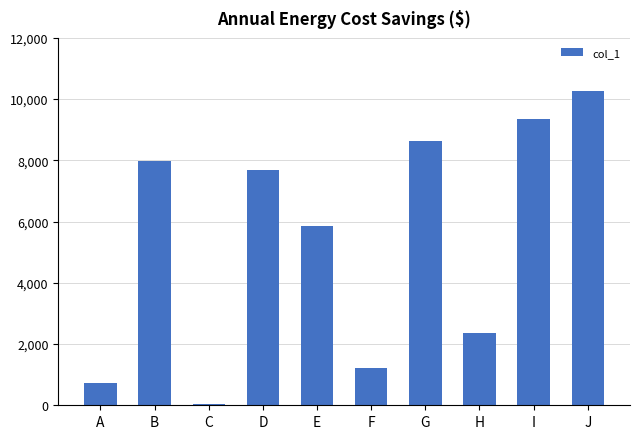

Is it true that the value at E is 3861?

False